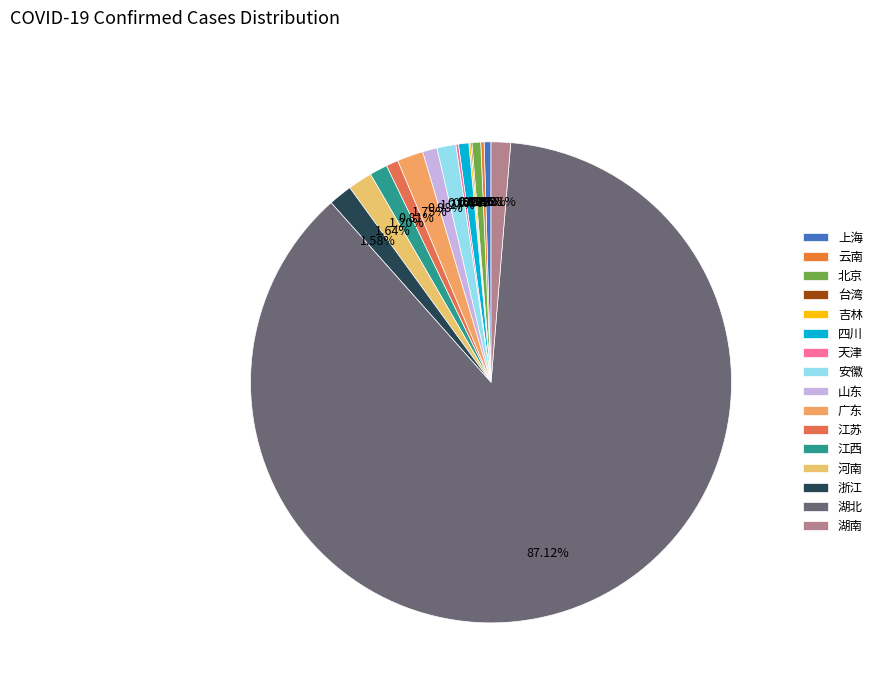

Combined, what portion of the pie is 台湾 and 浙江?

1.7%